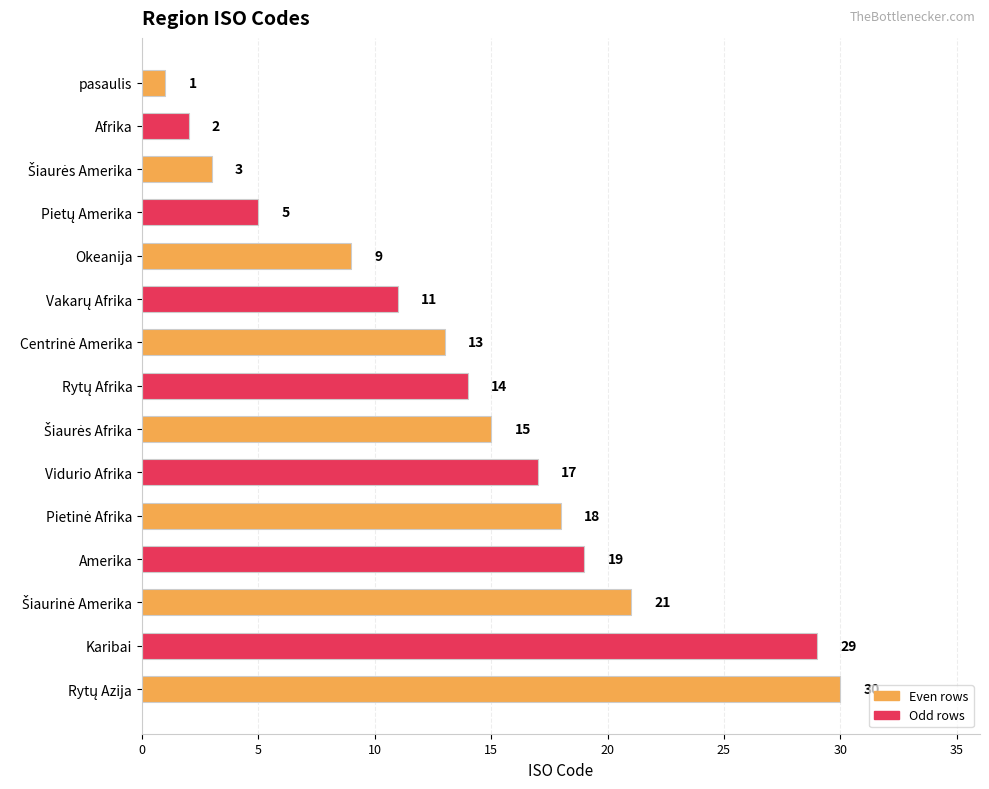

Reading top to bottom, list all the values displayed in this chart.

1	2	3	5	9	11	13	14	15	17	18	19	21	29	30